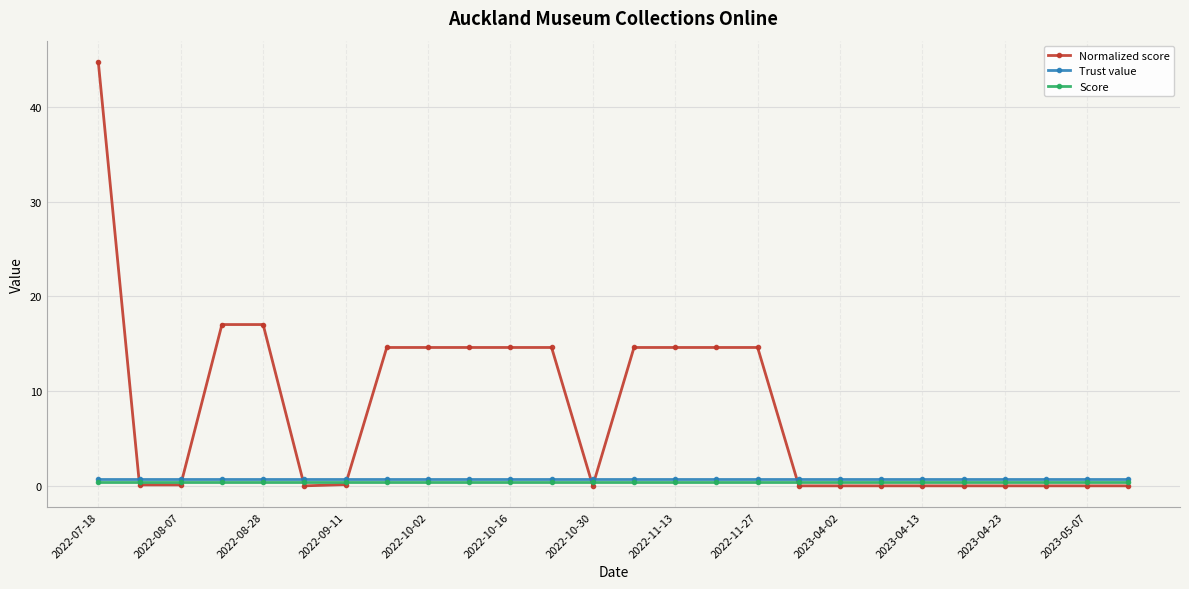

What is the greatest value displayed?

44.7